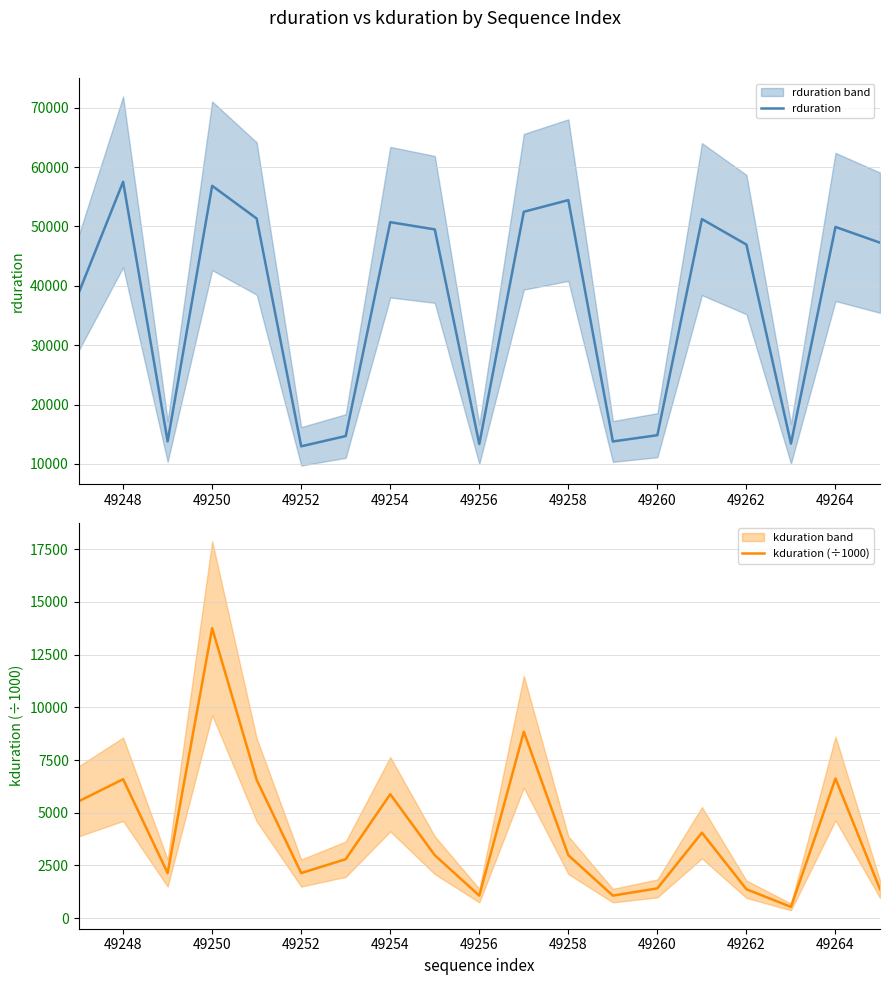

The value of rduration at 49264 is 49911. True or false?

True